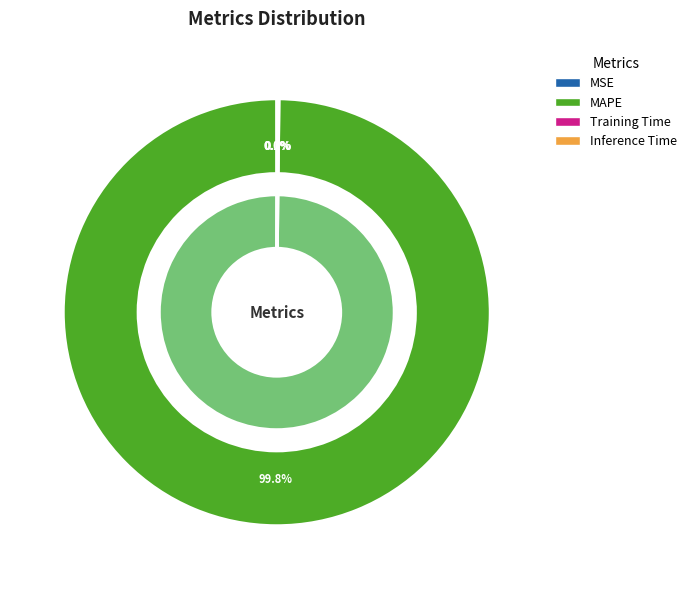

Combined, do Inference Time and MSE account for over 50%?

No